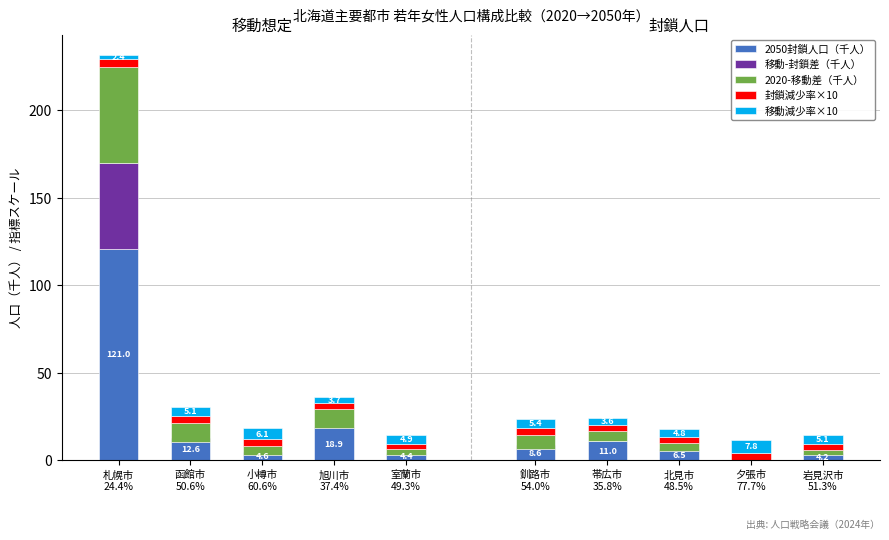

Are the bars horizontal?

No